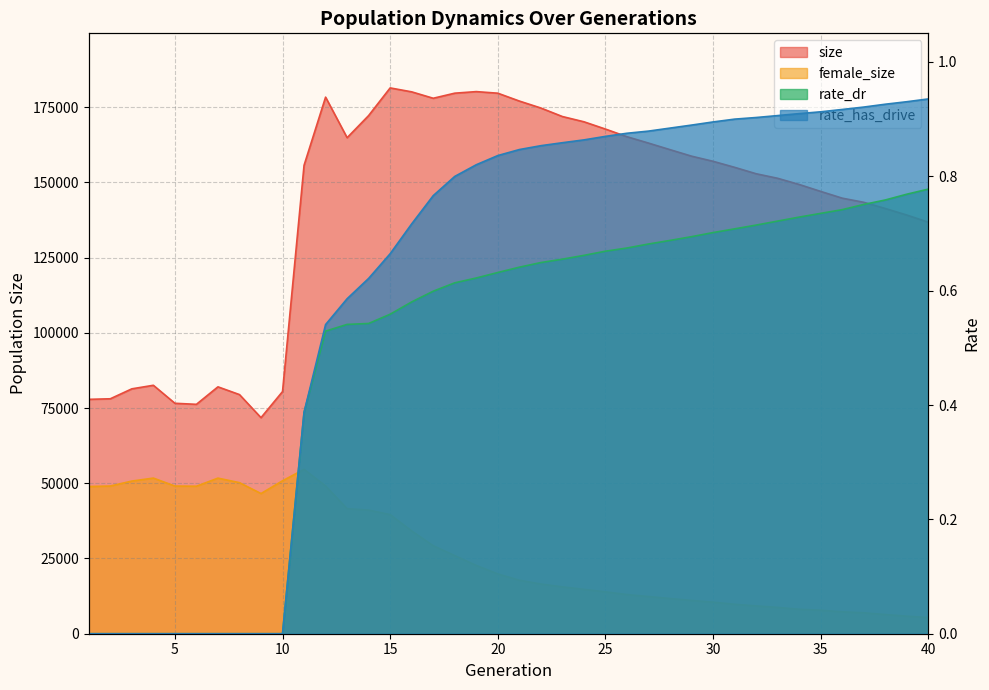

Reading left to right, extract all data points from this chart.

size: 77877.0	78065.0	81369.0	82550.0	76568.0	76221.0	82034.0	79456.0	71789.0	80459.0	155645.0	178290.0	164808.0	172171.0	181357.0	180049.0	177919.0	179608.0	180130.0	179603.0	176994.0	174677.0	171849.0	170105.0	167683.0	165139.0	163029.0	160843.0	158681.0	156972.0	154971.0	152839.0	151326.0	149271.0	146967.0	144725.0	143349.0	141292.0	139112.0	136734.0
female_size: 48918.0	49071.0	50720.0	51711.0	49067.0	49009.0	51699.0	50196.0	46573.0	50816.0	54618.0	49090.0	41554.0	41084.0	39573.0	34144.0	29237.0	25950.0	22693.0	19870.0	17772.0	16513.0	15571.0	14744.0	13913.0	13012.0	12365.0	11705.0	11065.0	10481.0	9781.0	9244.0	8741.0	8121.0	7806.0	7278.0	6957.0	6369.0	5832.0	5366.0
rate_dr: 0.0	0.0	0.0	0.0	0.0	0.0	0.0	0.0	0.0	0.0	0.4	0.5	0.5	0.5	0.6	0.6	0.6	0.6	0.6	0.6	0.6	0.6	0.7	0.7	0.7	0.7	0.7	0.7	0.7	0.7	0.7	0.7	0.7	0.7	0.7	0.7	0.8	0.8	0.8	0.8
rate_has_drive: 0.0	0.0	0.0	0.0	0.0	0.0	0.0	0.0	0.0	0.0	0.4	0.5	0.6	0.6	0.7	0.7	0.8	0.8	0.8	0.8	0.8	0.9	0.9	0.9	0.9	0.9	0.9	0.9	0.9	0.9	0.9	0.9	0.9	0.9	0.9	0.9	0.9	0.9	0.9	0.9